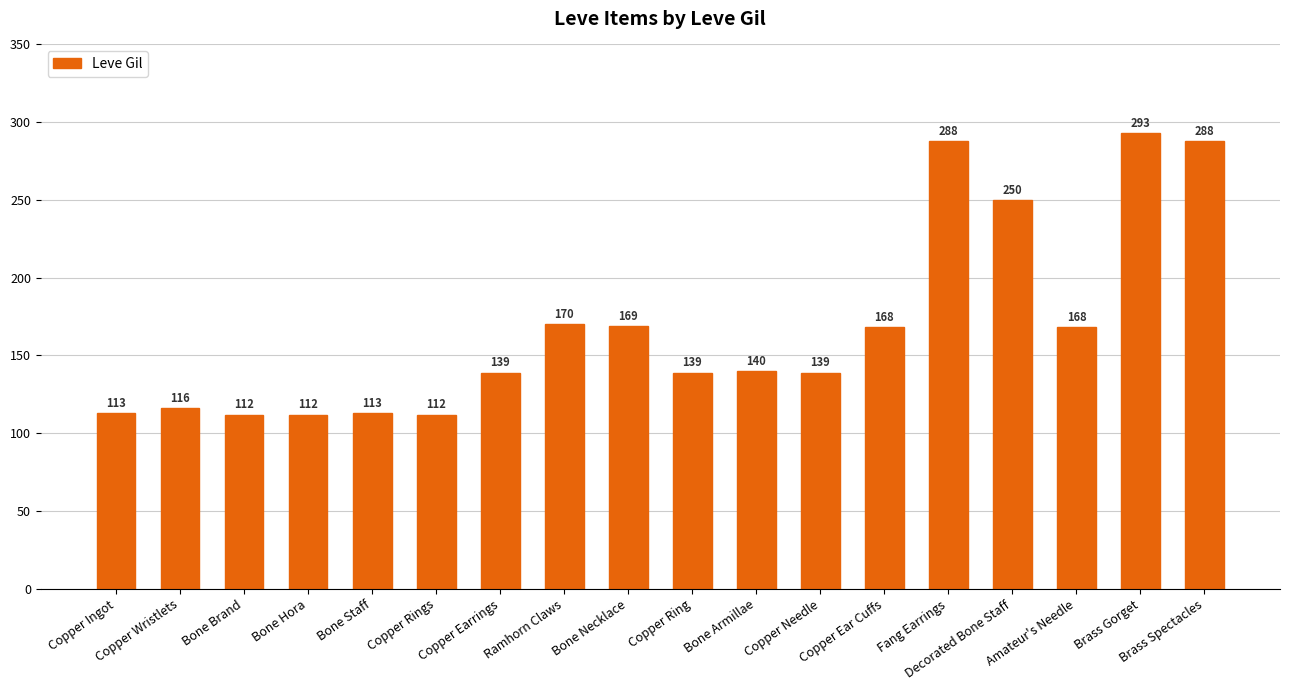

What is the value of the 15th bar from the left?

250